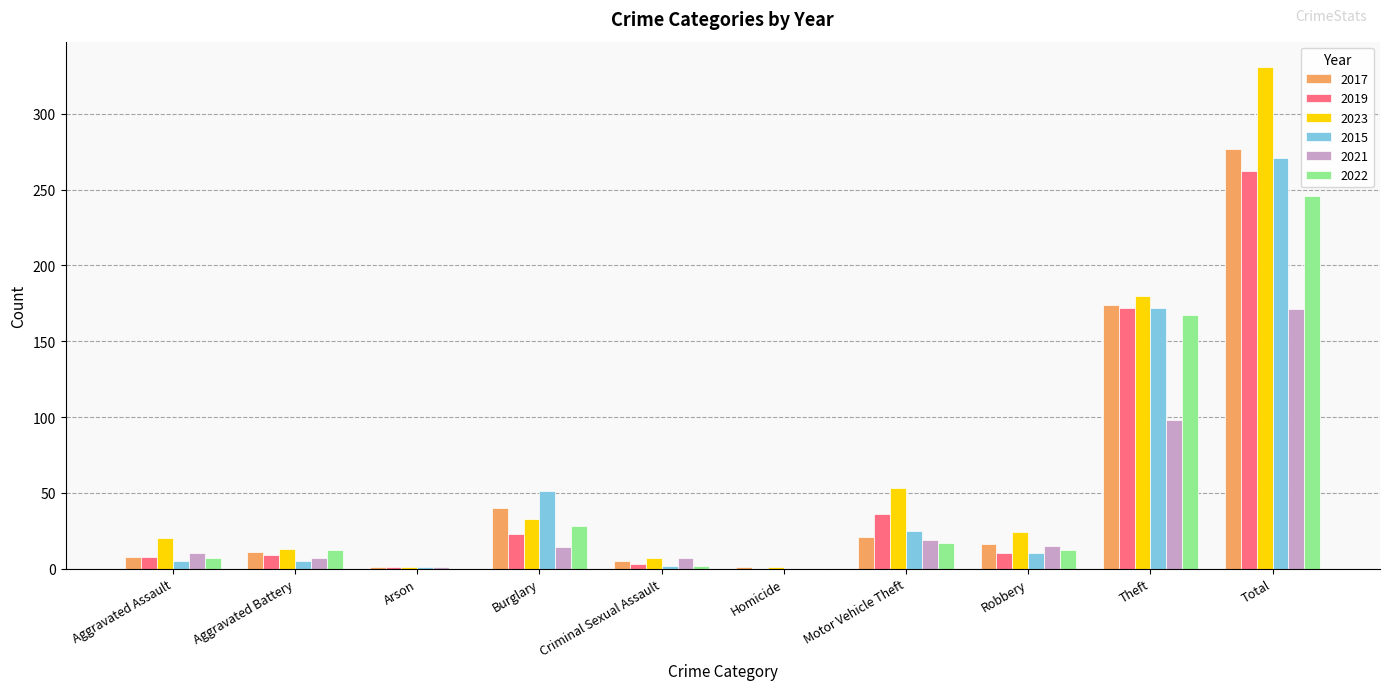

Which series has the largest range (max minus min)?

2023